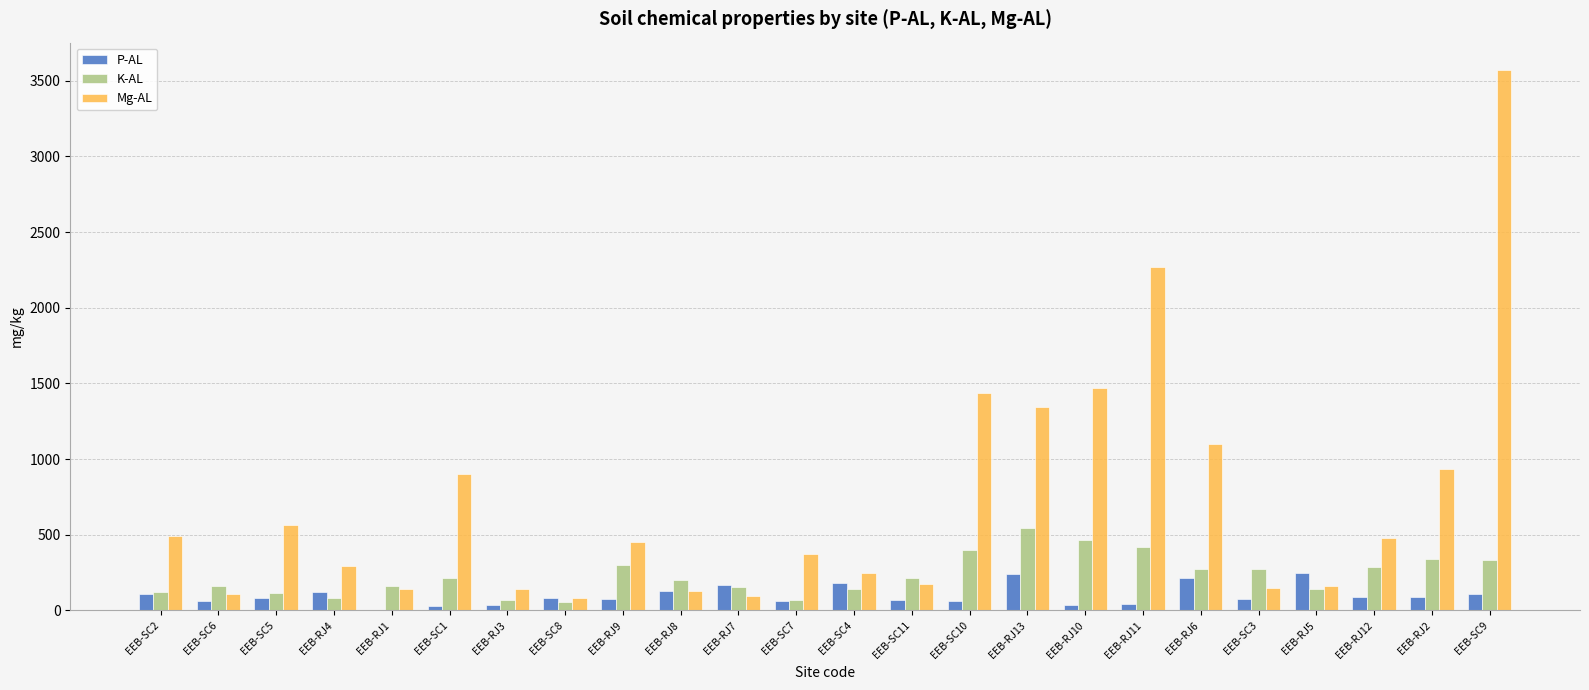

How many values in the P-AL series exceed 81?

12